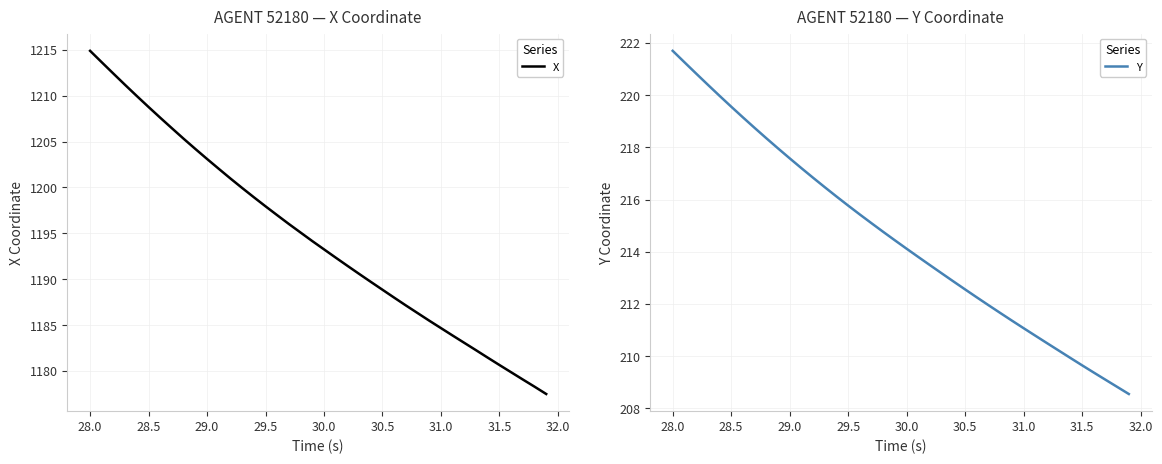

True or false: X and Y cross at least once.

False